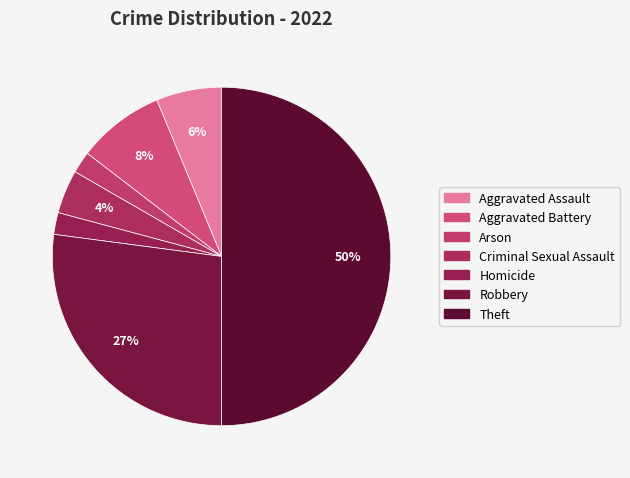

To the nearest percent, what percentage of the pie is Robbery?

27%